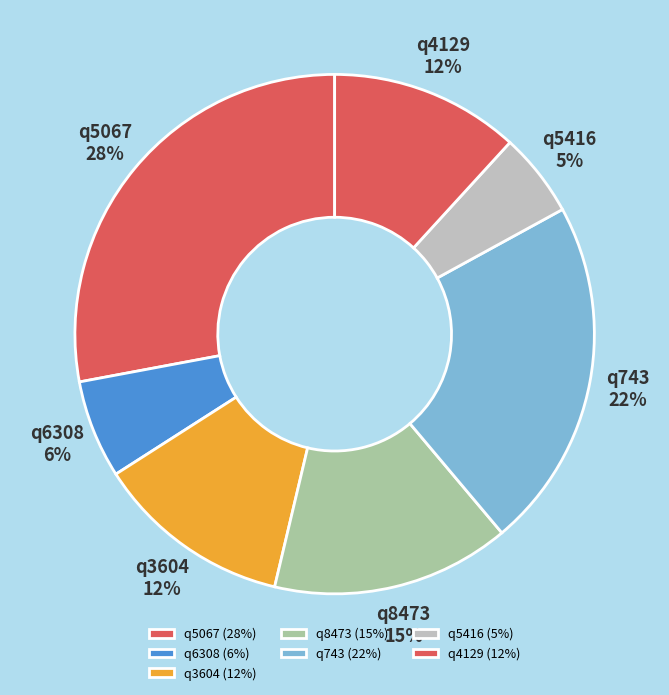

Approximately how many times larger is the value at q5416 compared to q3604?

0.4